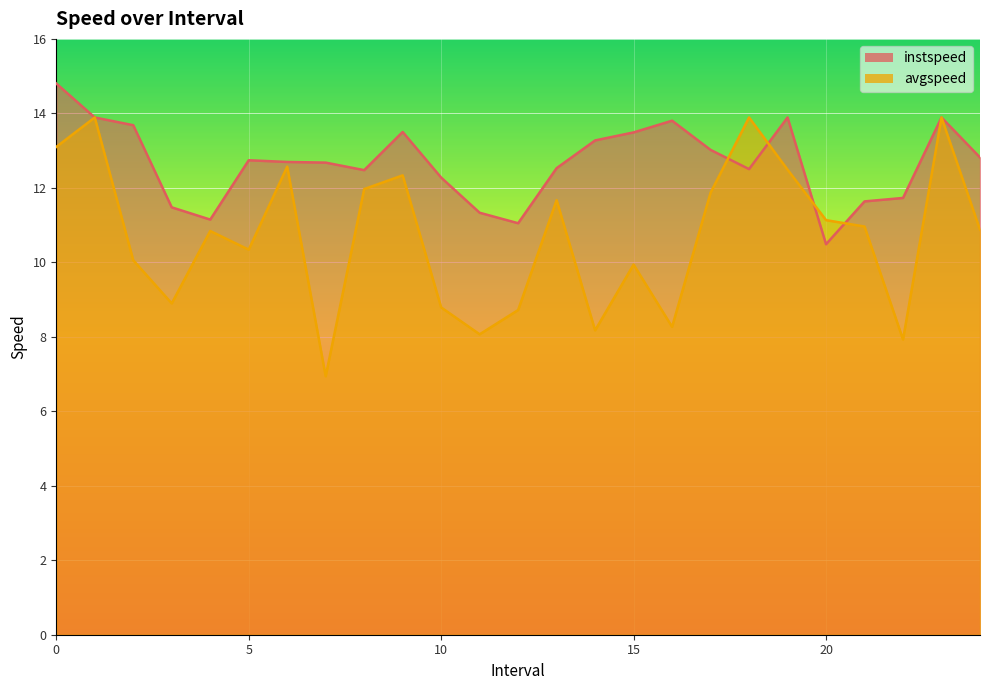

In instspeed, how many points are higher than both neighbors (excluding endpoints)?

5